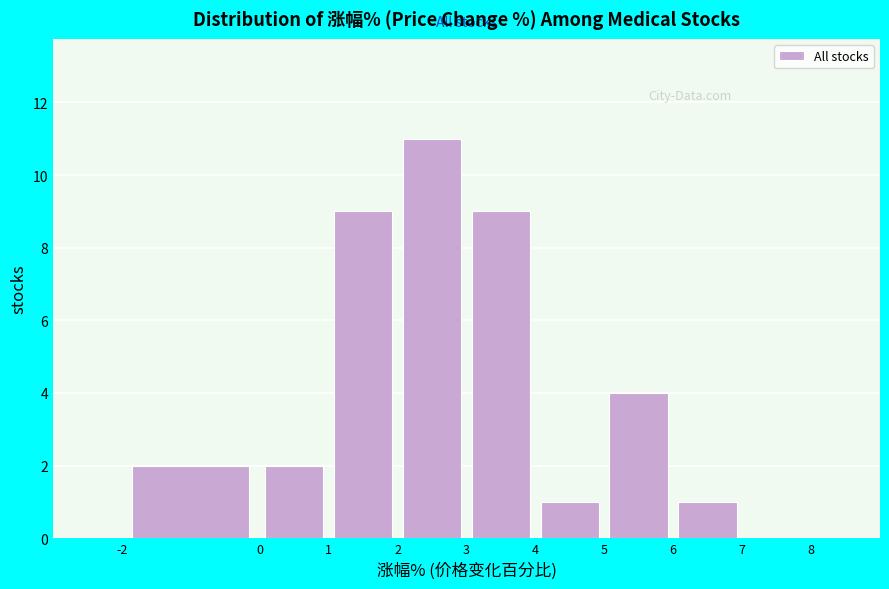

Reading left to right, transcribe this chart: for each bar, give the range it covers on the x-axis and its height. The values are not printed on the chart, so give them approximately, as read against the axis.

-2 to 0: 2
0 to 1: 2
1 to 2: 9
2 to 3: 11
3 to 4: 9
4 to 5: 1
5 to 6: 4
6 to 7: 1
7 to 8: 0